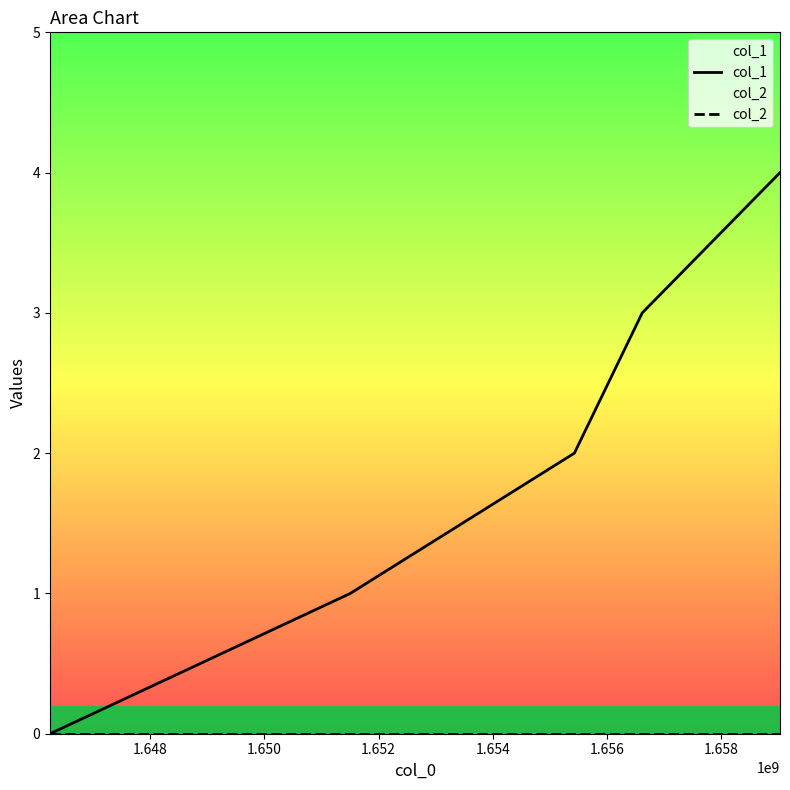

At which label does col_2 reach its minimum?

1.646